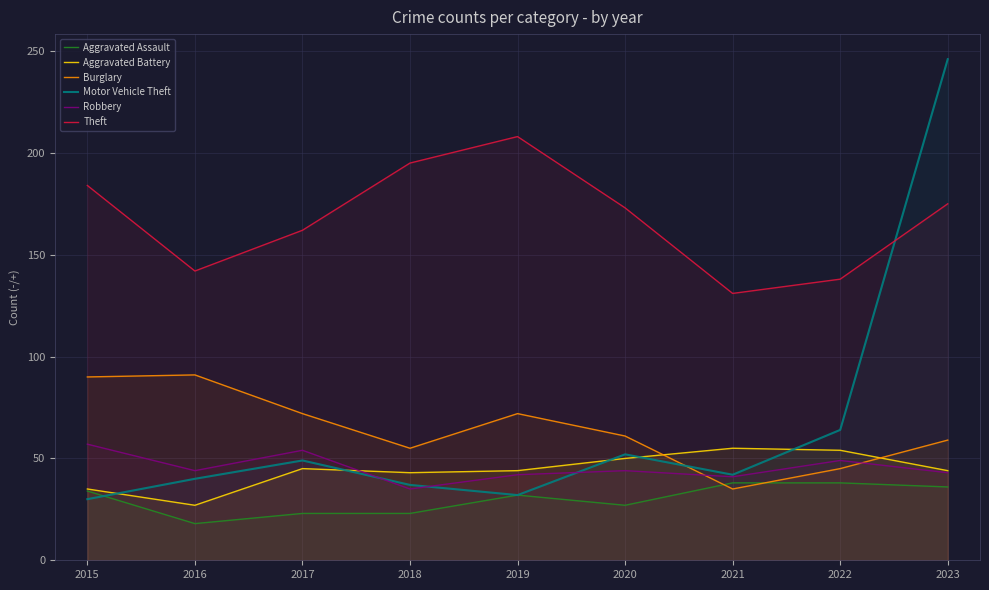

At how many categories does at least one series exceed 173?

4